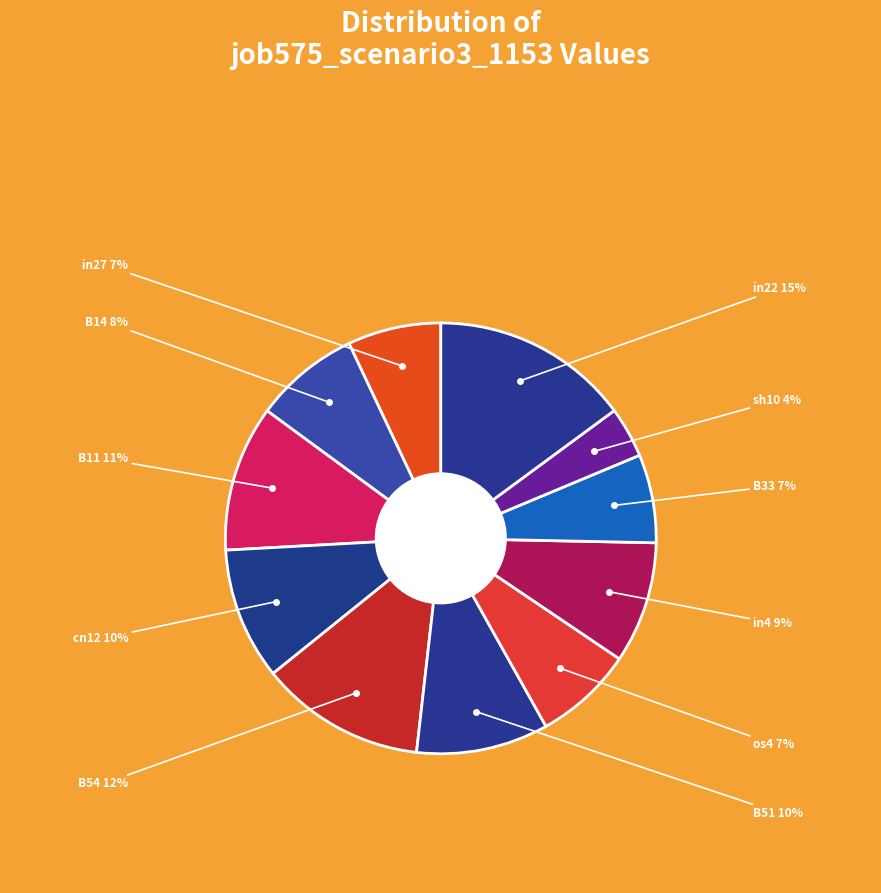

How many slices are in this pie chart?

11